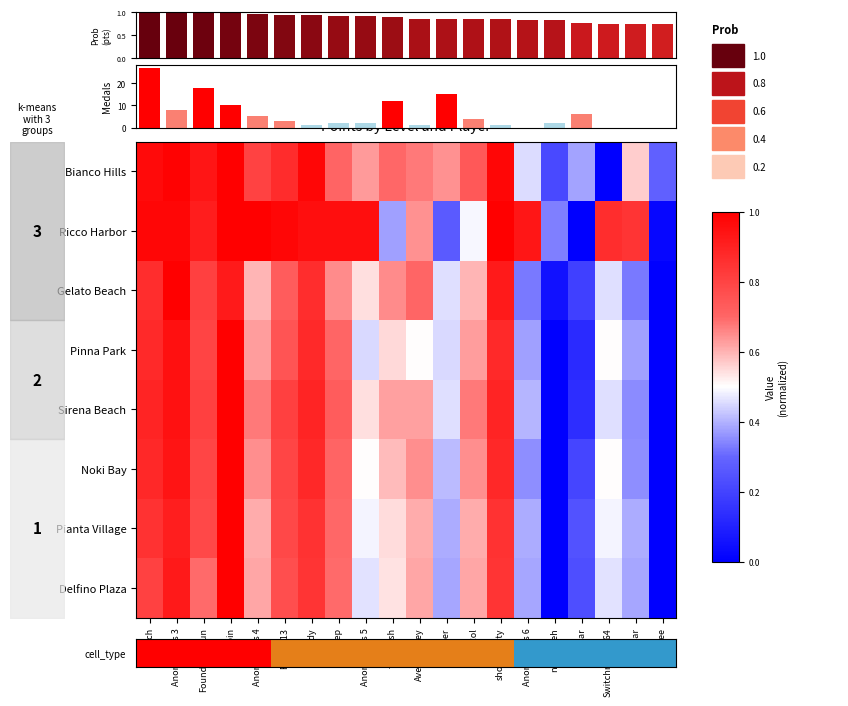

At which category does the chart reach its minimum across all series?

Switchmaster64